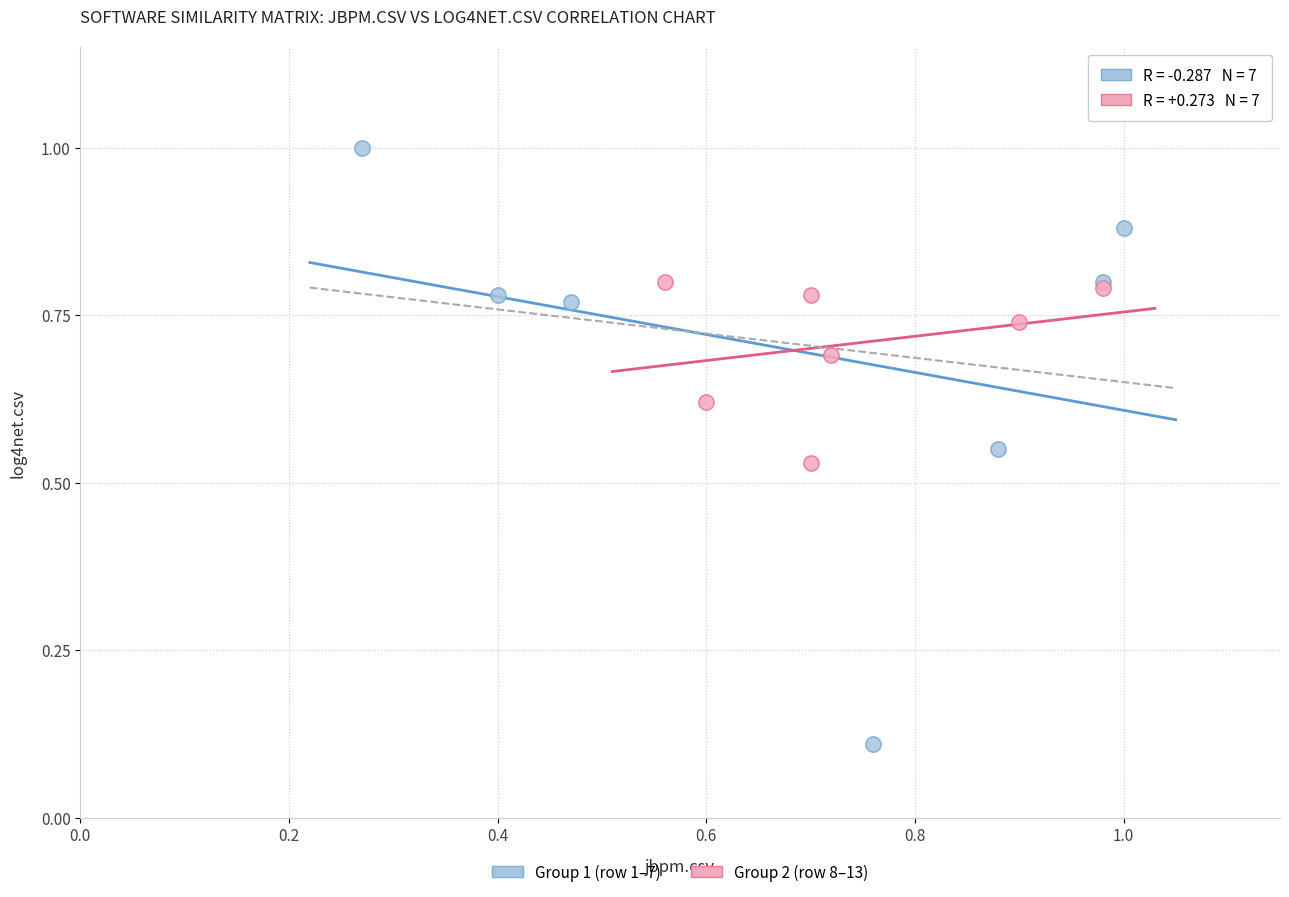

Which series contains the highest Y value?

Group 1 (row 1–7)